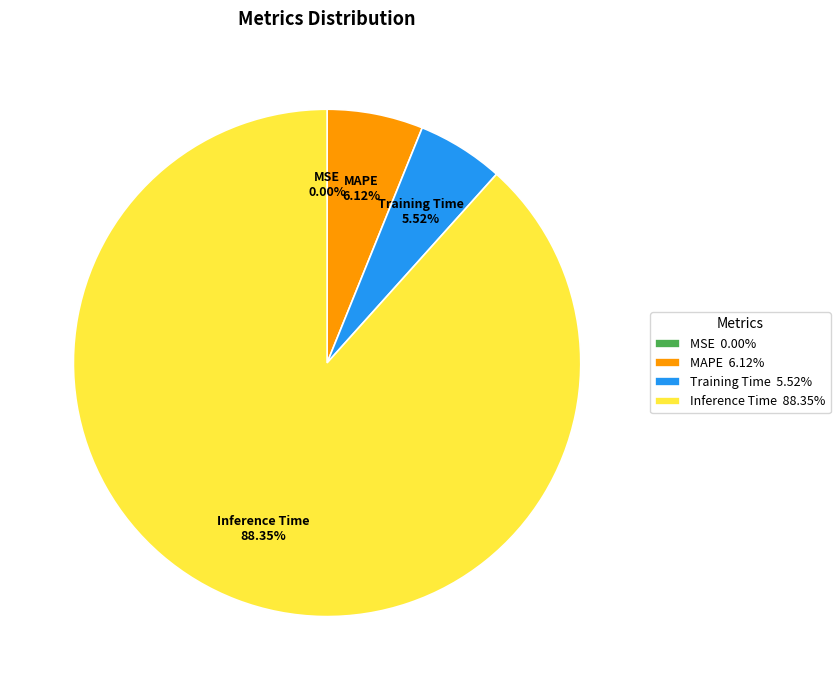

Is there any slice that represents more than half of the pie?

Yes